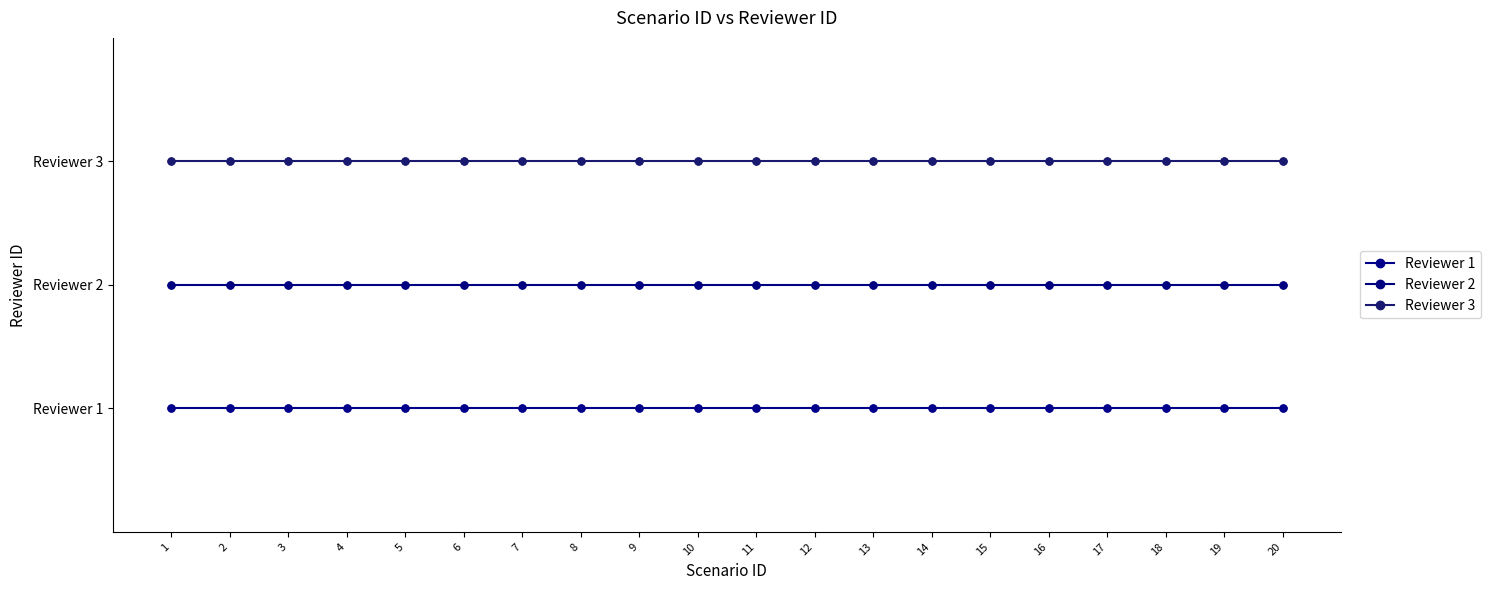

Is this an area chart (filled region under the line)?

No